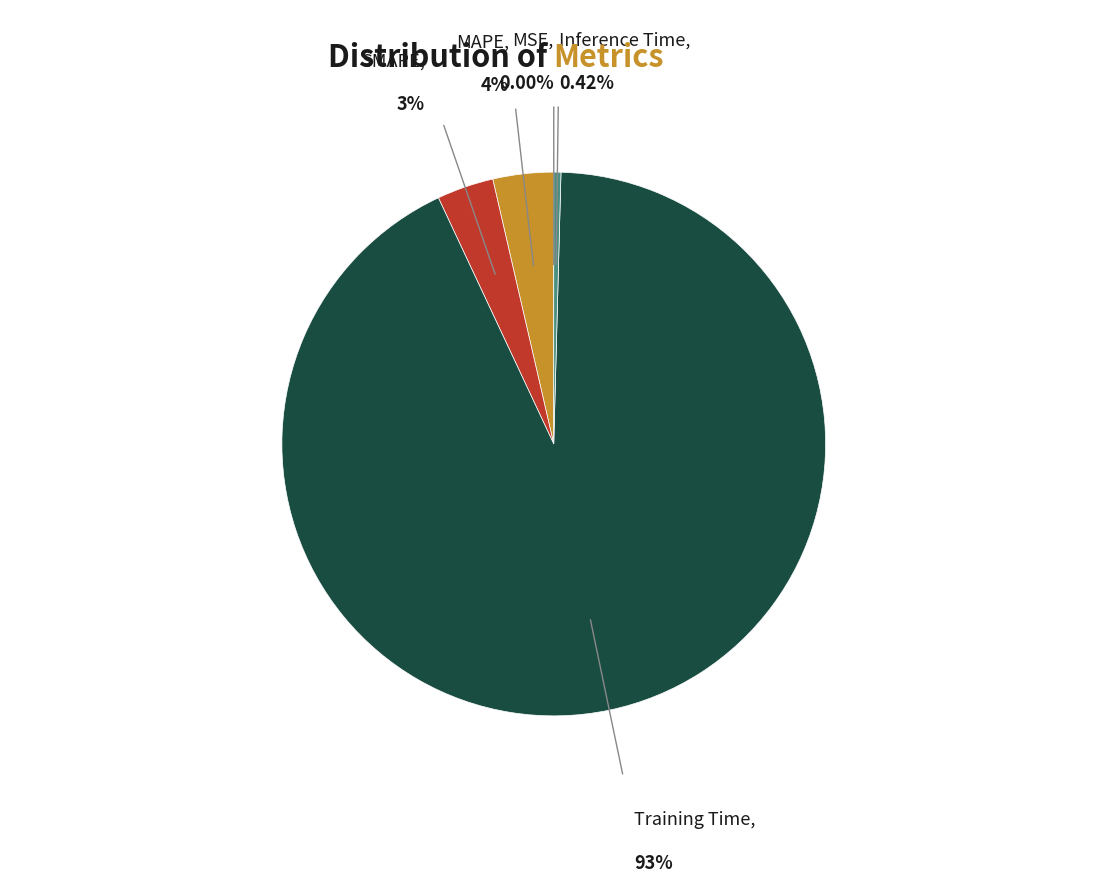

Does any single category account for the majority?

Yes